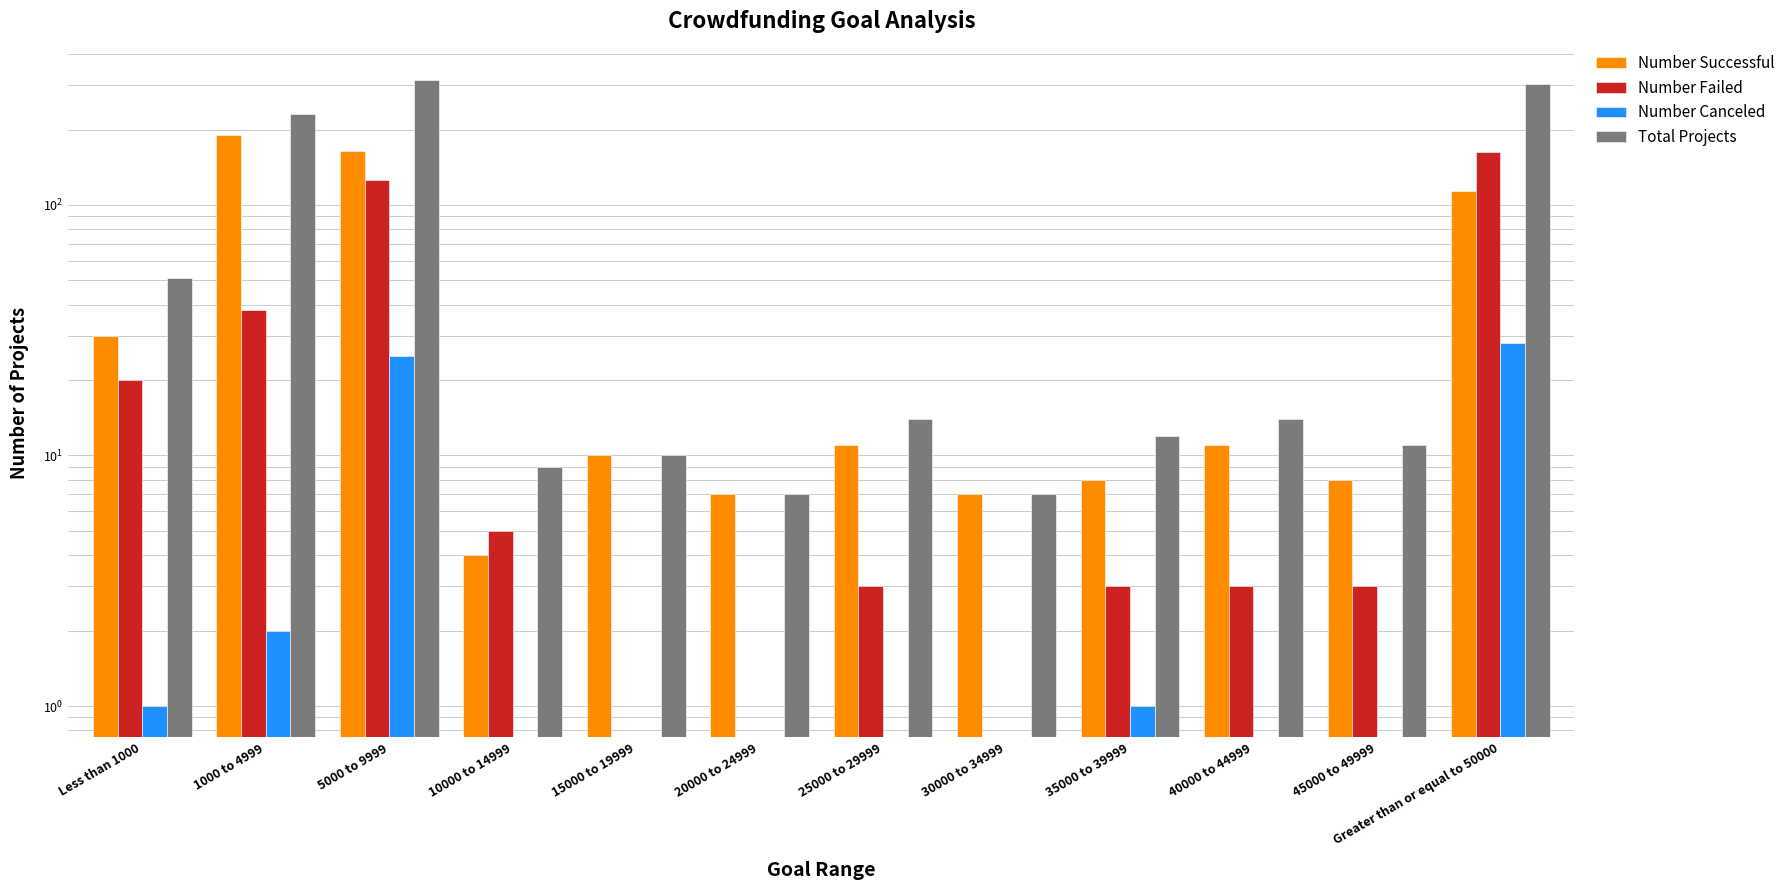

At which label is Number Failed closest to 81?

1000 to 4999